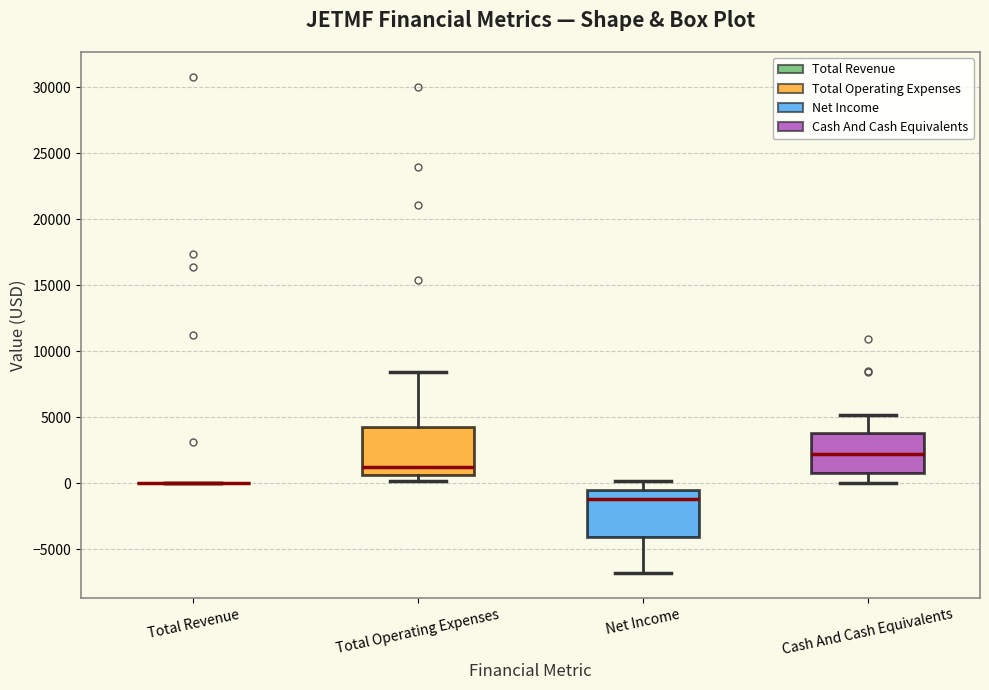

Reading left to right, transcribe this box plot: for each box, give where its median line is, the range the box spans, and where its two whiskers end, as read against the y-axis. The values are not printed on the chart, so give them approximately, as read against the axis.

Total Revenue: box collapsed to a line at 0, whiskers 0 to 0
Total Operating Expenses: median 1000, box 500 to 4500, whiskers 0 to 8500
Net Income: median -1000, box -4000 to -500, whiskers -7000 to 0
Cash And Cash Equivalents: median 2000, box 1000 to 4000, whiskers 0 to 5000